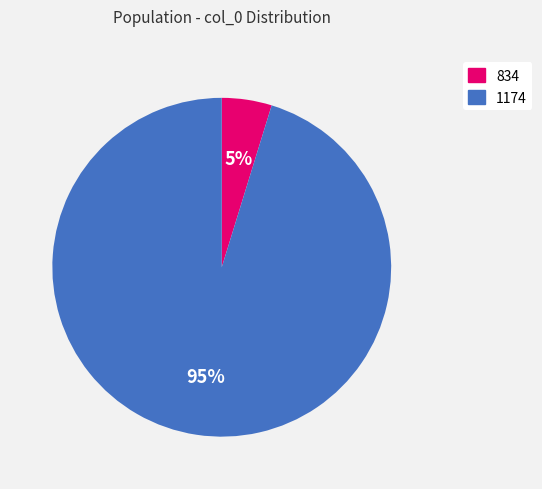

How many slices are in this pie chart?

2